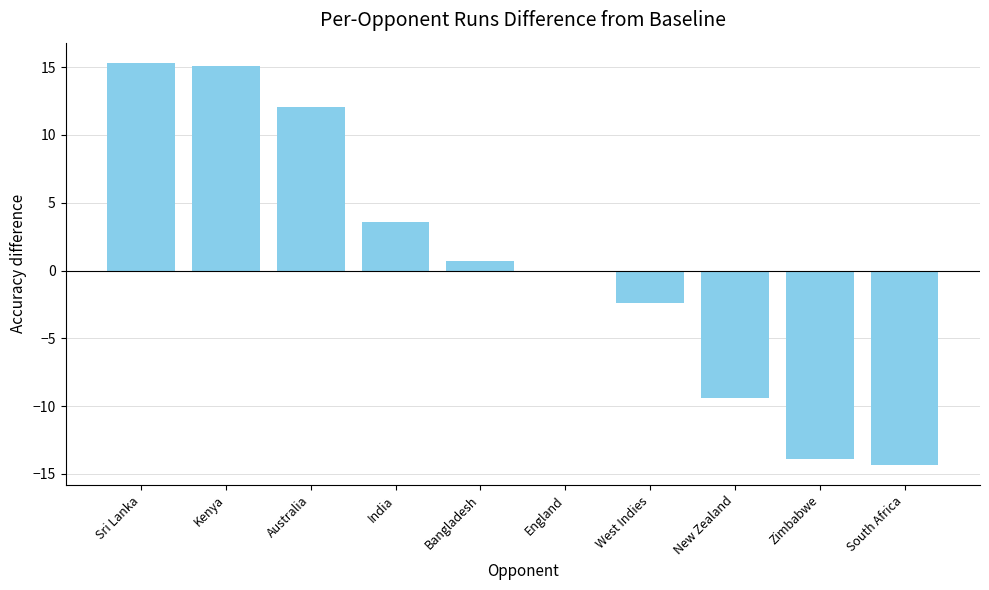

True or false: the data shows -14.3 at South Africa.

True